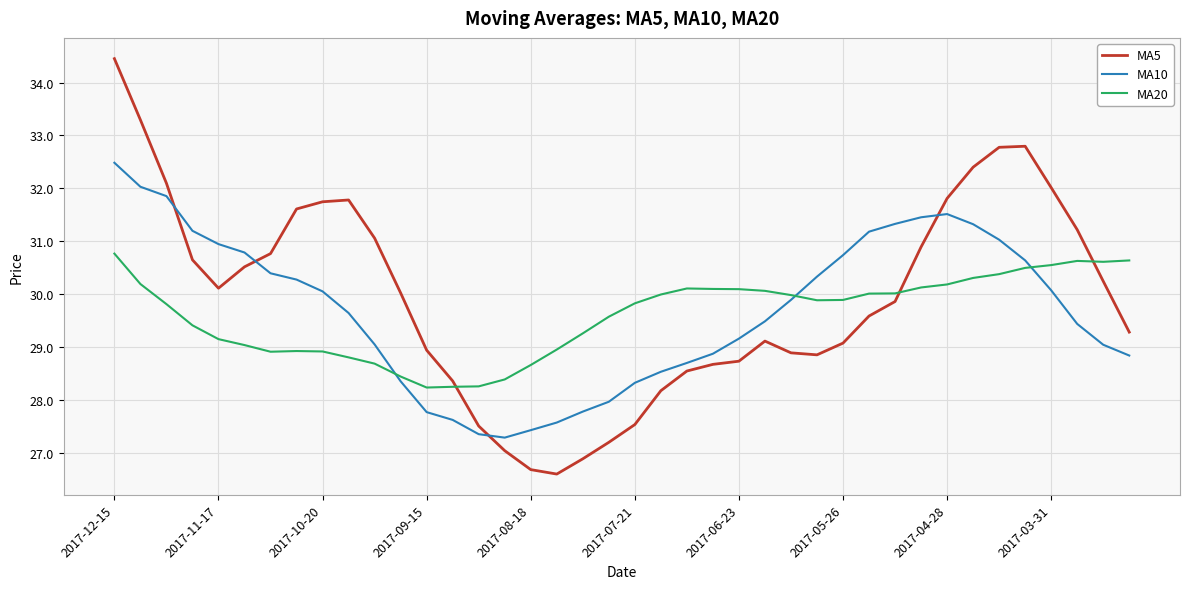

True or false: MA5 has more than 2 interior local peaks.

True